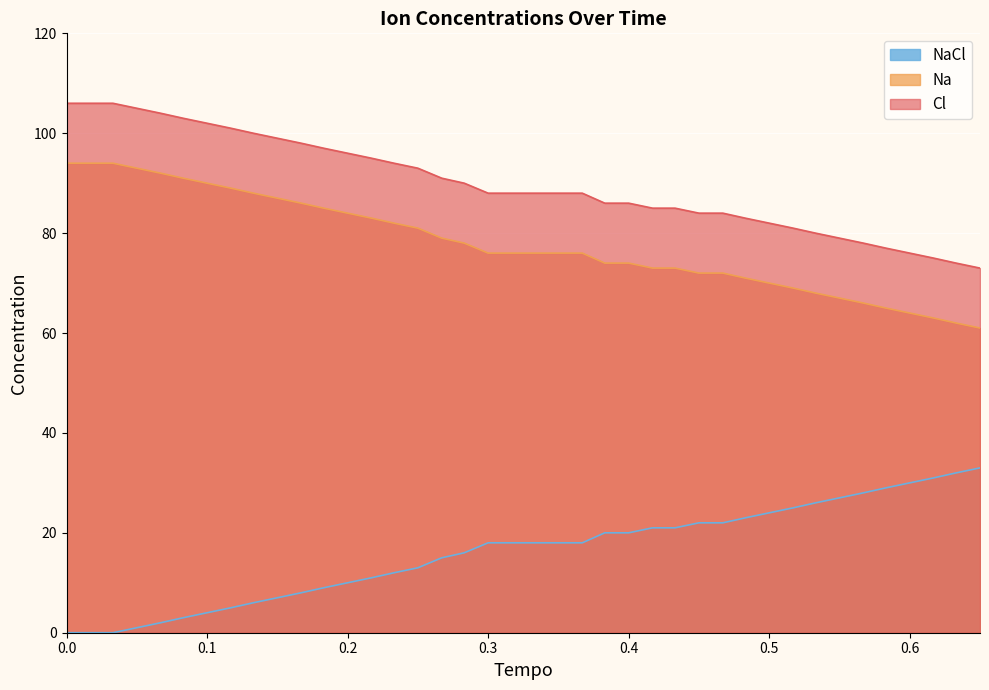

What is the lowest value of the Na series?

61